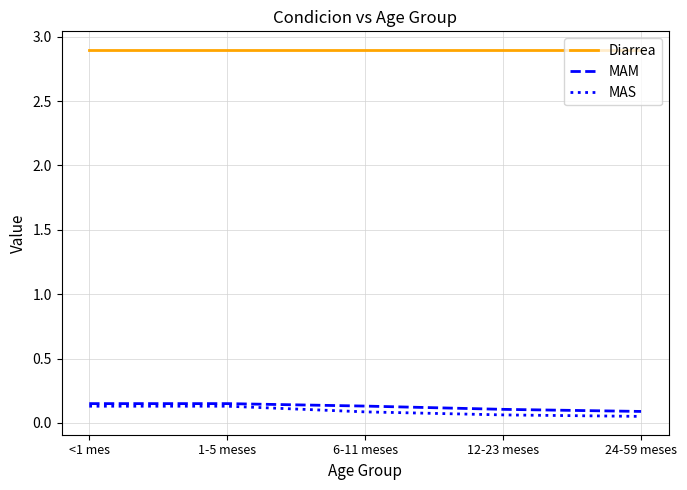

Is the value of Diarrea at 24-59 meses greater than the value of MAS at <1 mes?

Yes